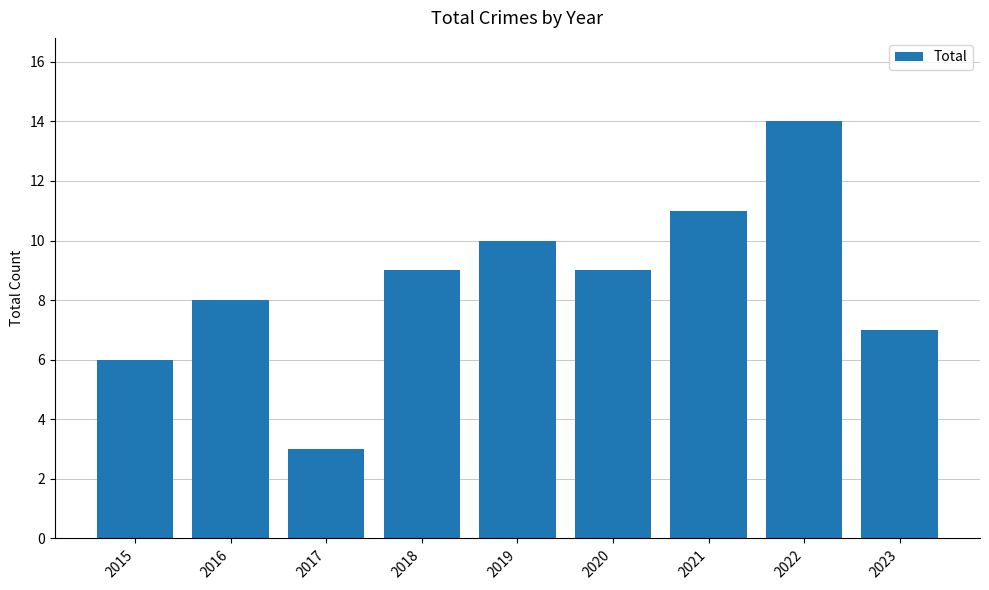

What is the value of the 5th bar from the left?

10